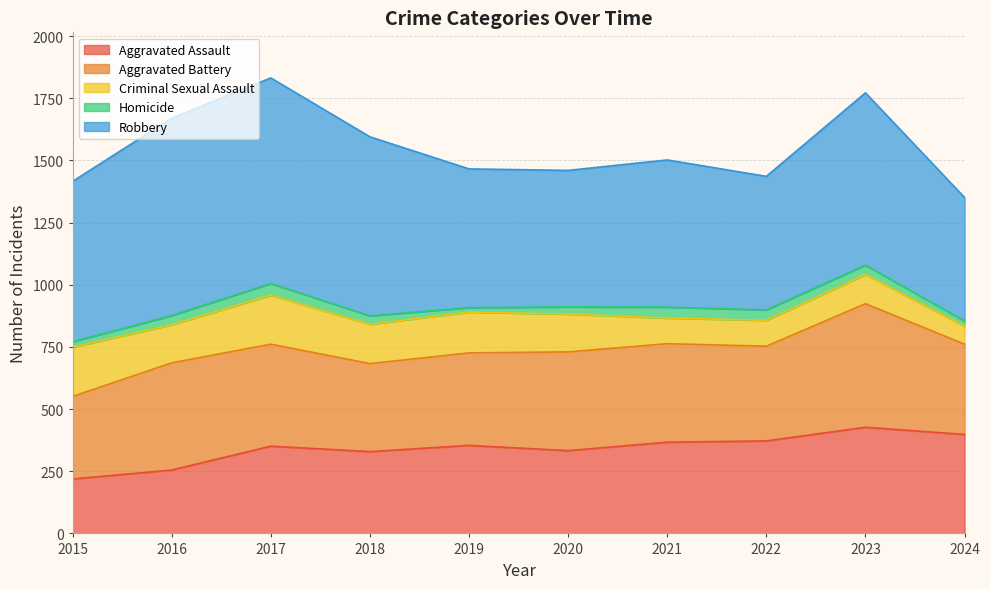

What is the difference between the maximum and minimum values in the Homicide series?

29